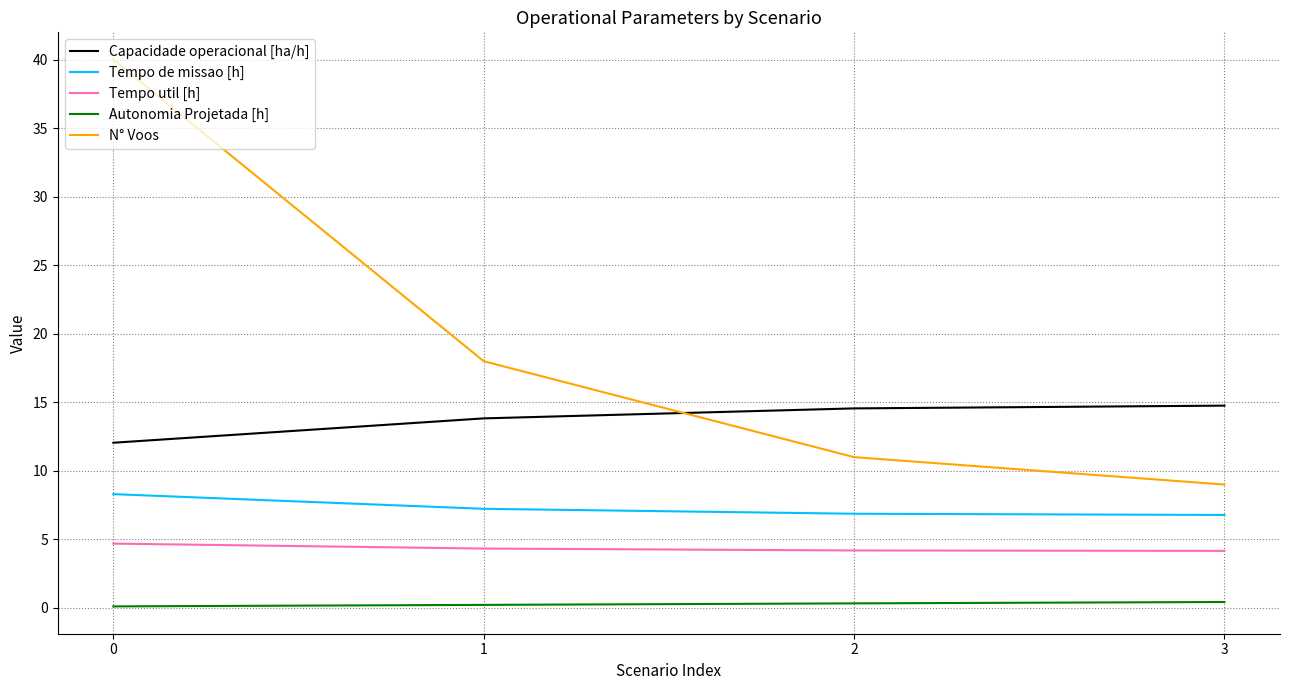

True or false: Capacidade operacional [ha/h] has more than 1 points higher than both neighbors.

False